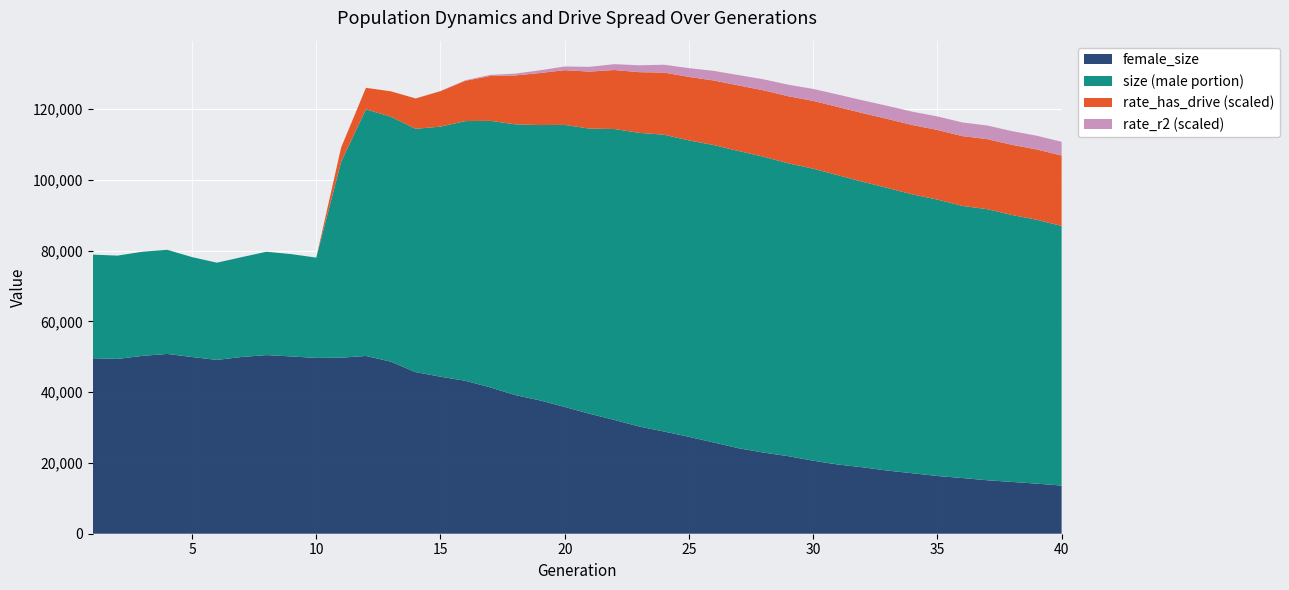

Reading left to right, extract all data points from this chart.

size: 1=78858.0	2=78574.0	3=79664.0	4=80222.0	5=78155.0	6=76575.0	7=78143.0	8=79671.0	9=78991.0	10=78007.0	11=105066.0	12=119906.0	13=117814.0	14=114402.0	15=115020.0	16=116585.0	17=116653.0	18=115674.0	19=115467.0	20=115511.0	21=114456.0	22=114350.0	23=113254.0	24=112731.0	25=111130.0	26=109810.0	27=108128.0	28=106526.0	29=104647.0	30=103148.0	31=101286.0	32=99419.0	33=97673.0	34=95860.0	35=94419.0	36=92617.0	37=91703.0	38=90061.0	39=88703.0	40=86959.0
rate_dr: 1=0.0	2=0.0	3=0.0	4=0.0	5=0.0	6=0.0	7=0.0	8=0.0	9=0.0	10=0.0	11=0.2	12=0.3	13=0.3	14=0.4	15=0.4	16=0.4	17=0.5	18=0.5	19=0.5	20=0.6	21=0.6	22=0.6	23=0.6	24=0.7	25=0.7	26=0.7	27=0.7	28=0.7	29=0.7	30=0.7	31=0.8	32=0.8	33=0.8	34=0.8	35=0.8	36=0.8	37=0.8	38=0.8	39=0.8	40=0.8
female_size: 1=49591.0	2=49388.0	3=50245.0	4=50797.0	5=49928.0	6=49107.0	7=49938.0	8=50473.0	9=50090.0	10=49668.0	11=49740.0	12=50225.0	13=48620.0	14=45659.0	15=44370.0	16=43212.0	17=41353.0	18=39195.0	19=37675.0	20=35827.0	21=33893.0	22=32152.0	23=30282.0	24=28869.0	25=27379.0	26=25775.0	27=24154.0	28=22926.0	29=21912.0	30=20631.0	31=19548.0	32=18768.0	33=17832.0	34=17084.0	35=16311.0	36=15740.0	37=15112.0	38=14638.0	39=14152.0	40=13602.0
rate_r2: 1=0.0	2=0.0	3=0.0	4=0.0	5=0.0	6=0.0	7=0.0	8=0.0	9=0.0	10=0.0	11=0.0	12=0.0	13=0.0	14=0.0	15=0.0	16=0.0	17=0.0	18=0.0	19=0.0	20=0.1	21=0.1	22=0.1	23=0.1	24=0.1	25=0.1	26=0.1	27=0.1	28=0.2	29=0.2	30=0.2	31=0.2	32=0.2	33=0.2	34=0.2	35=0.2	36=0.2	37=0.2	38=0.2	39=0.2	40=0.2
rate_has_drive: 1=0.0	2=0.0	3=0.0	4=0.0	5=0.0	6=0.0	7=0.0	8=0.0	9=0.0	10=0.0	11=0.2	12=0.3	13=0.4	14=0.4	15=0.5	16=0.6	17=0.6	18=0.7	19=0.7	20=0.8	21=0.8	22=0.8	23=0.9	24=0.9	25=0.9	26=0.9	27=0.9	28=0.9	29=0.9	30=1.0	31=1.0	32=1.0	33=1.0	34=1.0	35=1.0	36=1.0	37=1.0	38=1.0	39=1.0	40=1.0